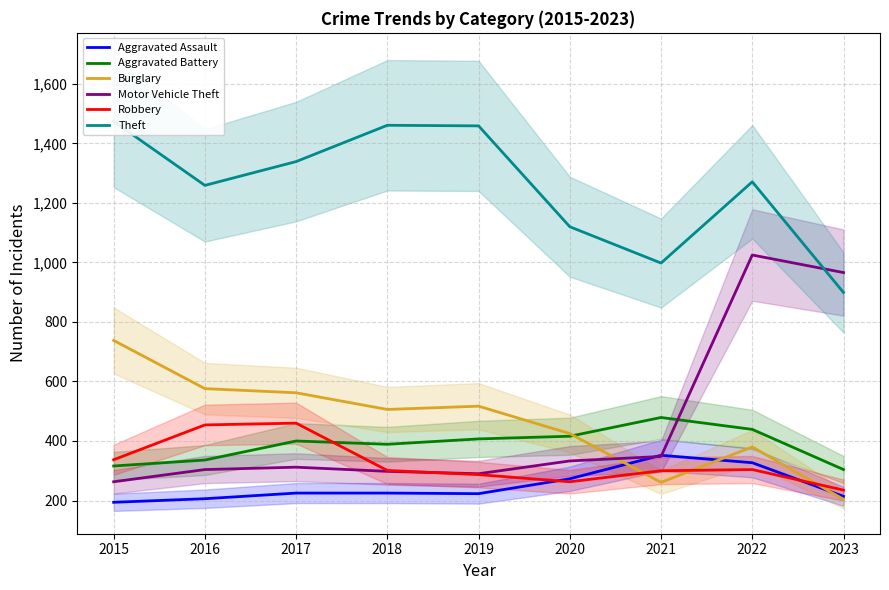

At which category is the sum across all series the highest?

2022